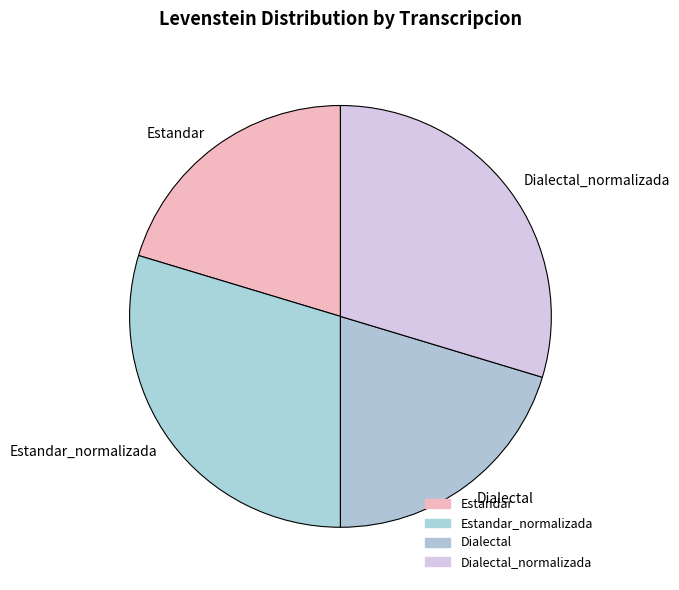

Is Estandar the majority of the pie?

No